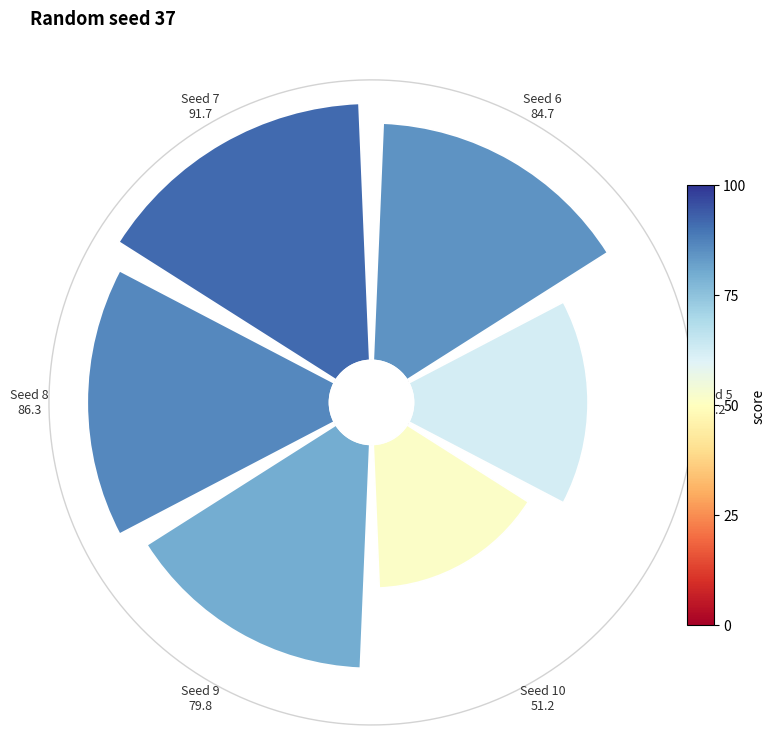

To the nearest percent, what portion does 225° represent?

18%